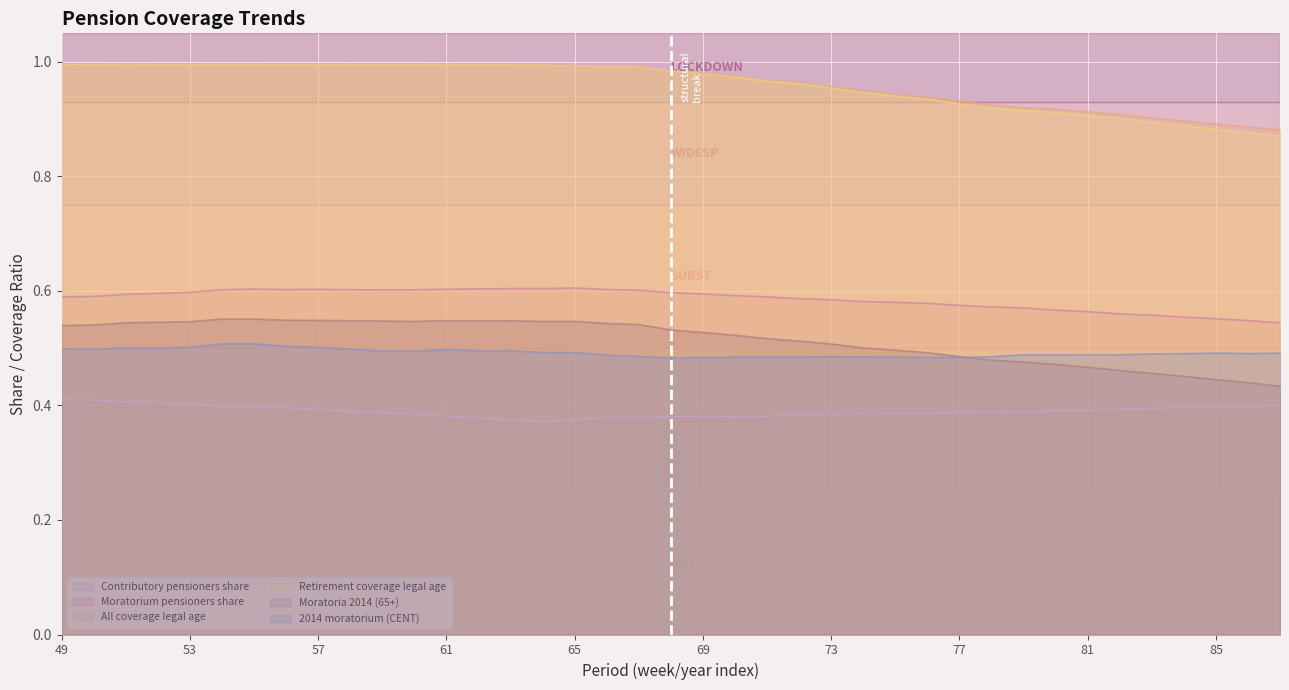

True or false: Contributory pensioners share has a value of 0.2 at 57.

False